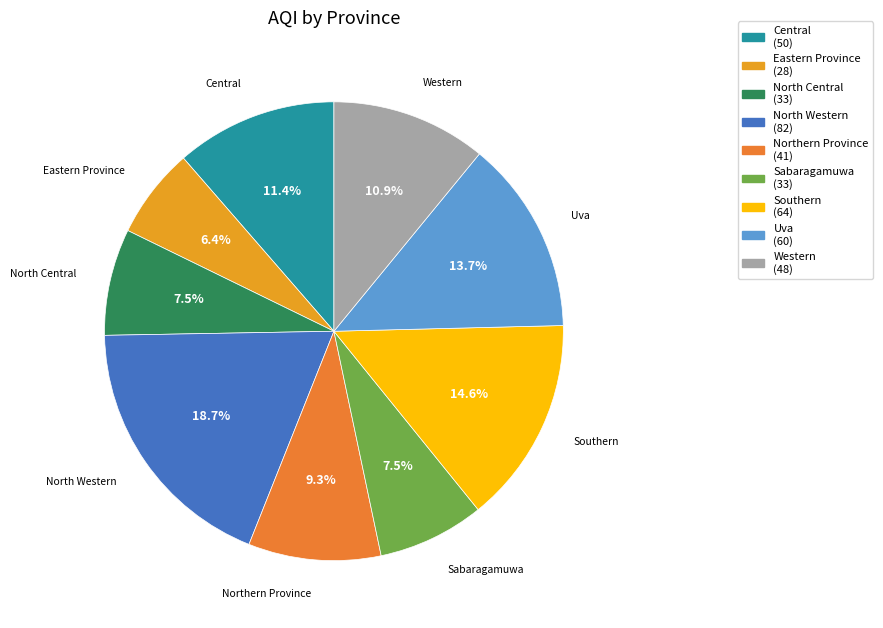

Is North Western the majority of the pie?

No